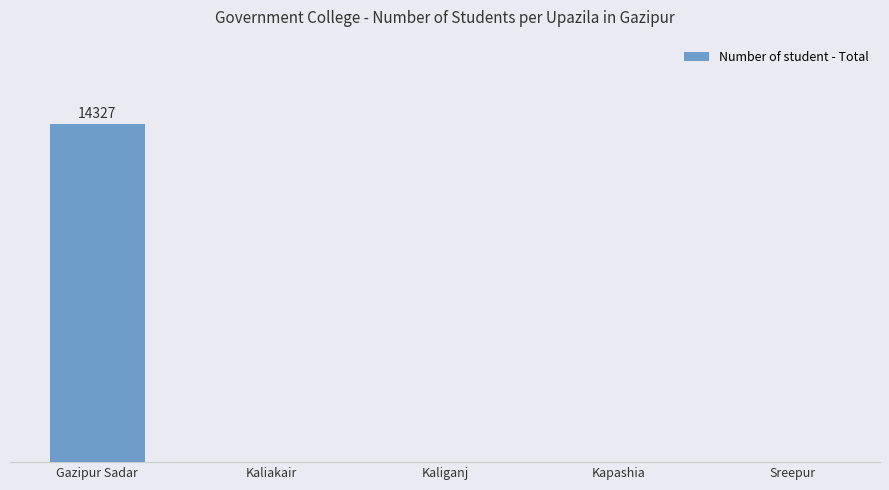

What is the difference between the values at Gazipur Sadar and Kaliganj?

14327